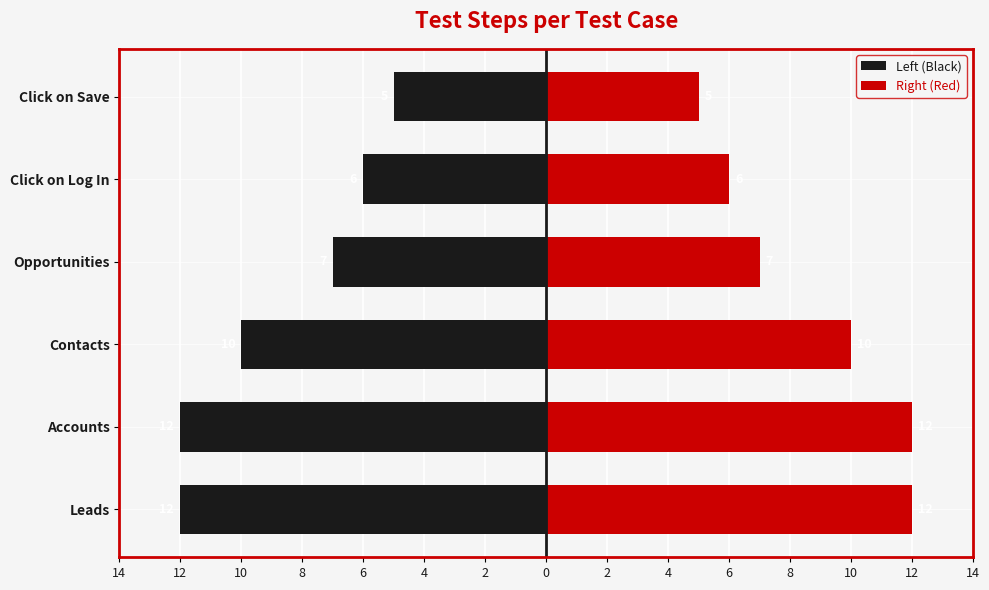

Is it true that Right (Red) equals 12 at Opportunities?

False